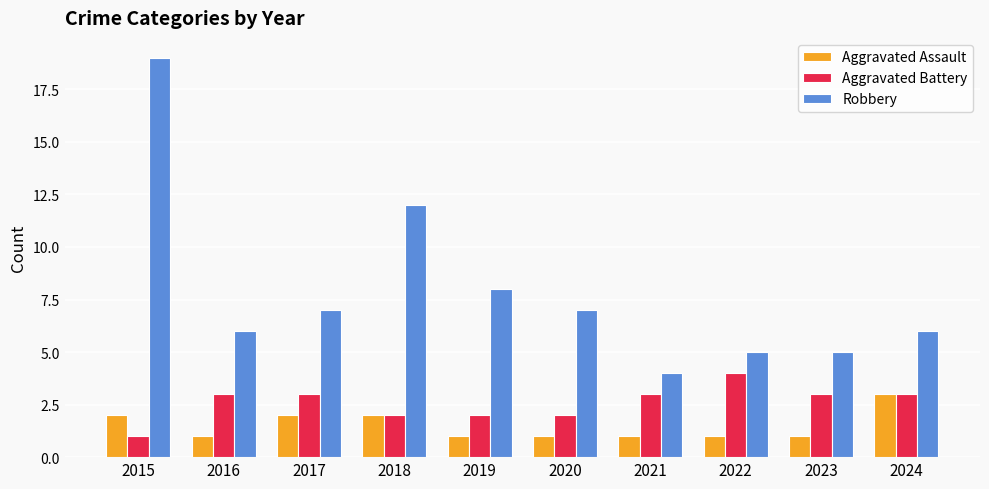

What is the average value of the Aggravated Assault series?

2